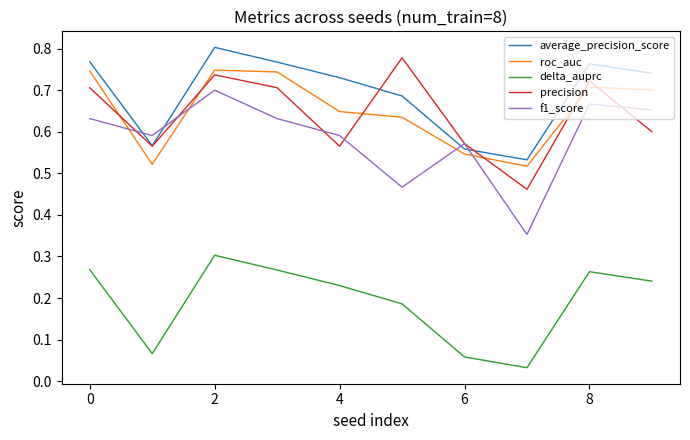

Which series has the largest total across all categories?

average_precision_score